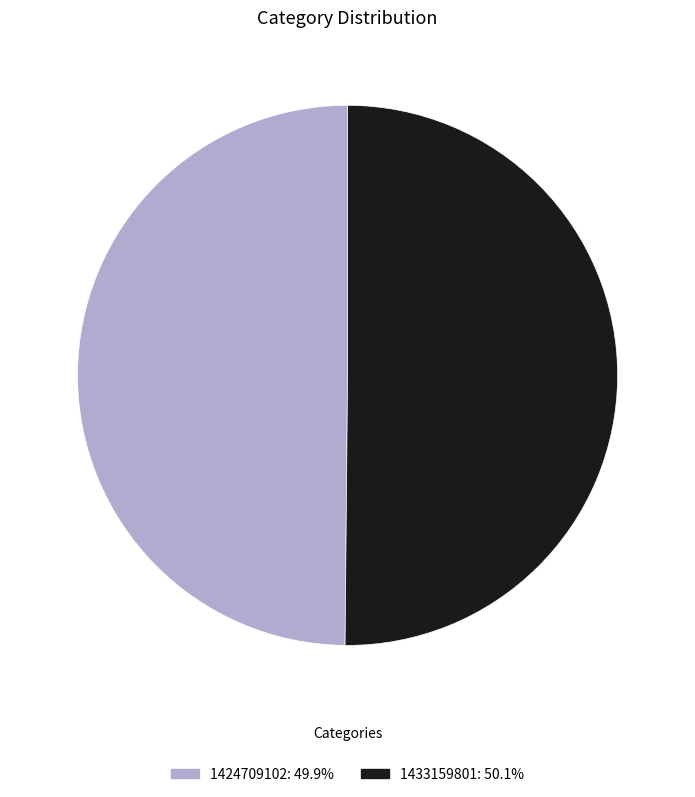

Combined, do 1424709102 and 1433159801 account for over 50%?

Yes